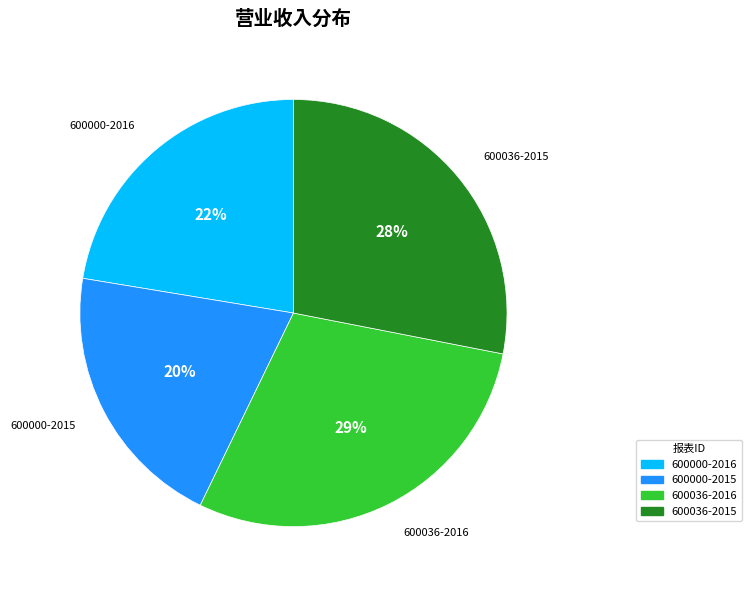

What is the ratio of the value at 600000-2015 to the value at 600036-2015?

0.7